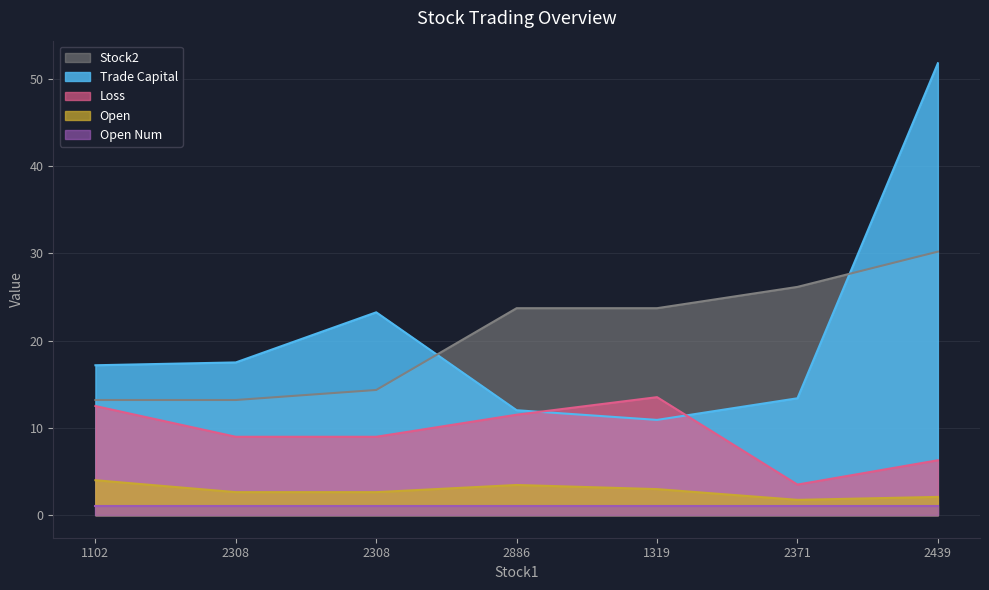

What is the difference between the trade_capital values at 1102 and 2308?

6.1